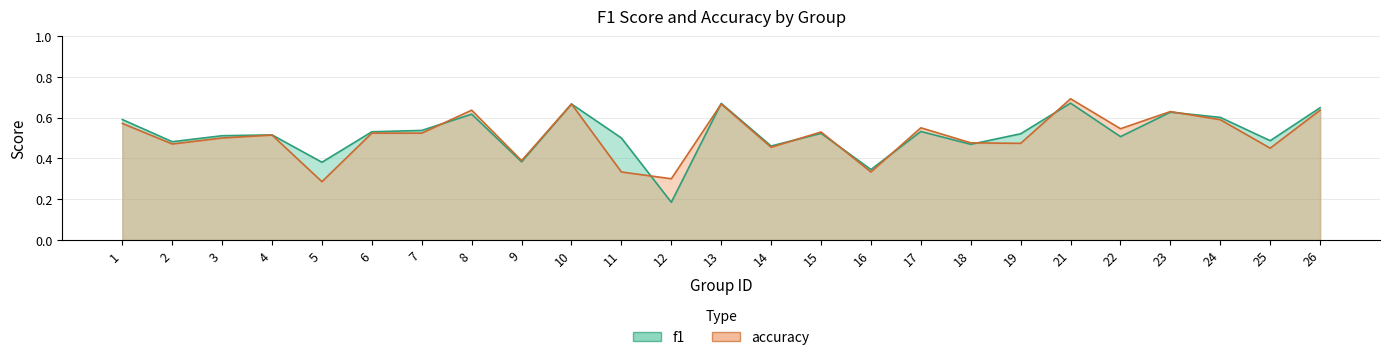

What is the average value of the f1 series?

0.5